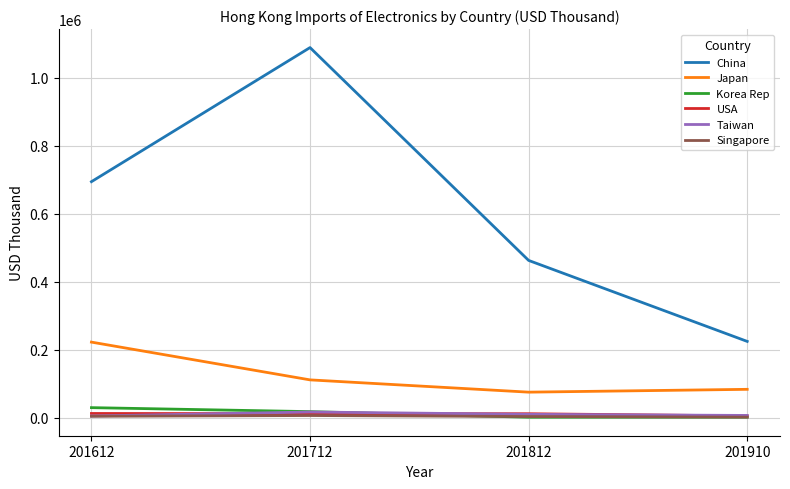

True or false: Japan and USA intersect in this chart.

False